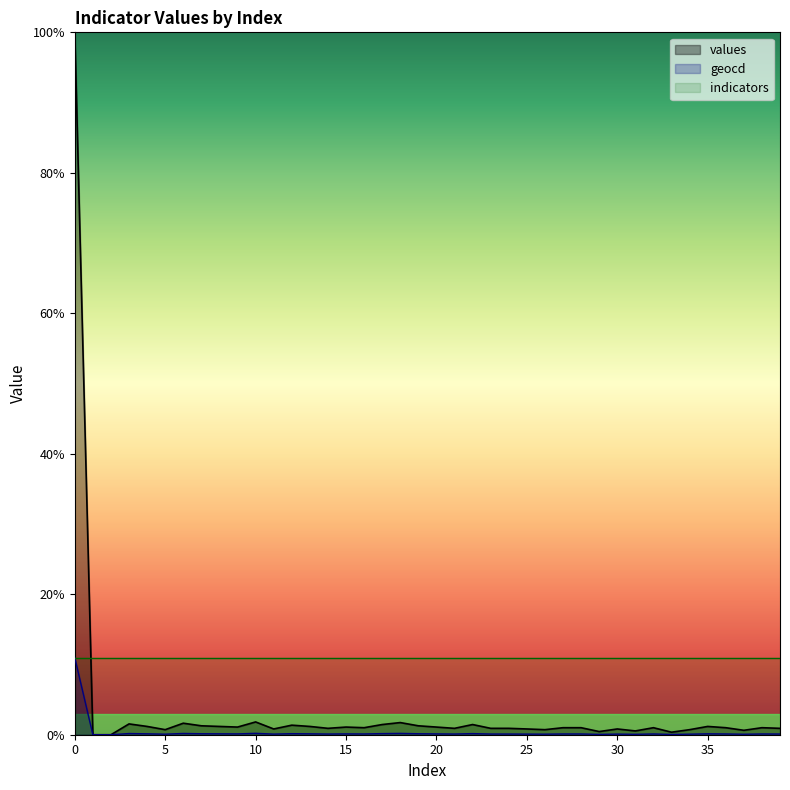

Is the value of geocd at 31 greater than the value of values at 11?

No